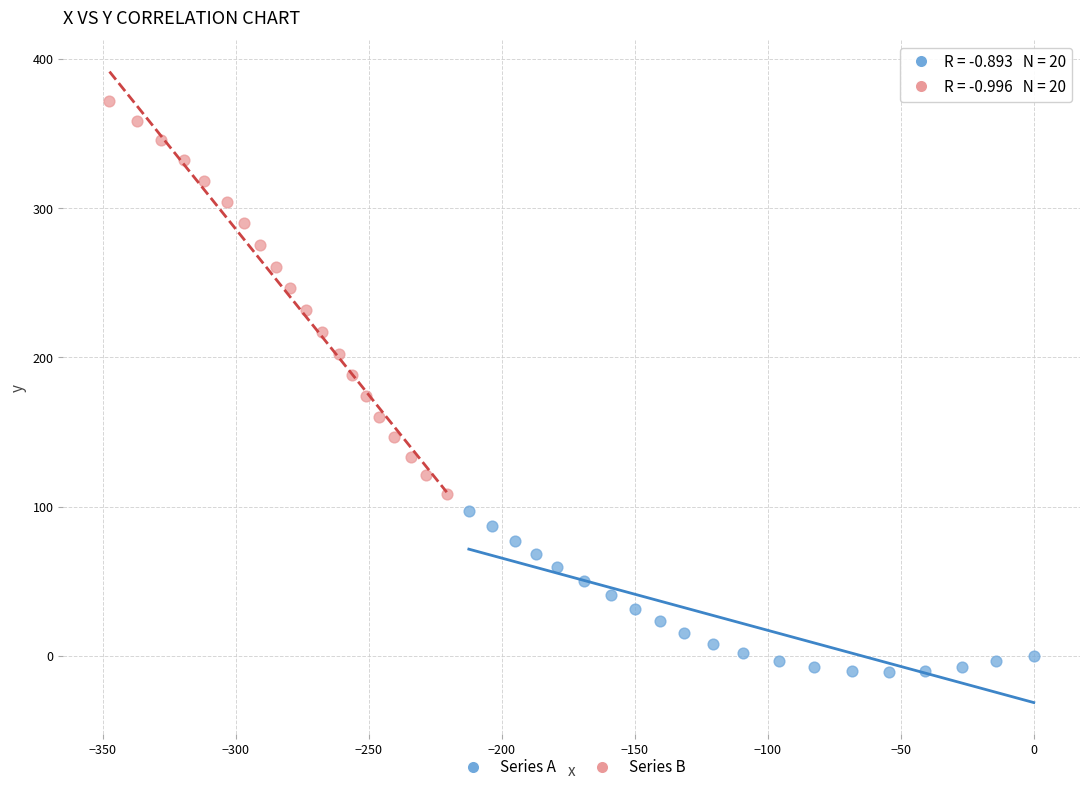

Which series contains the lowest Y value?

Series A